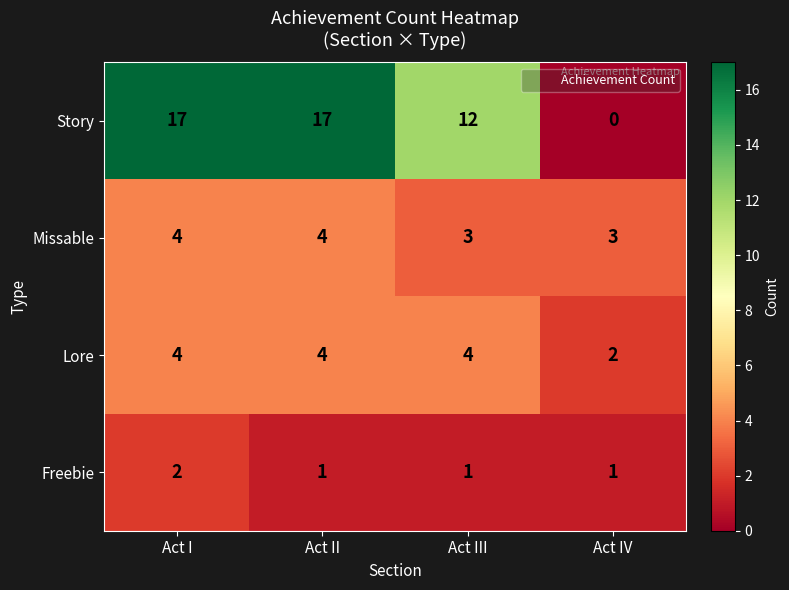

What is the average value of the Lore series?

4